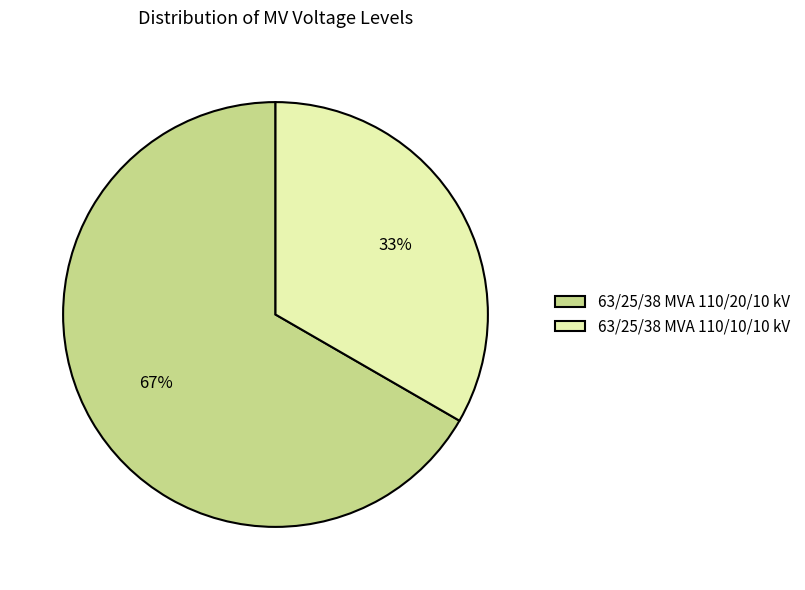

Rank the categories by value from highest to lowest.

63/25/38 MVA 110/20/10 kV, 63/25/38 MVA 110/10/10 kV